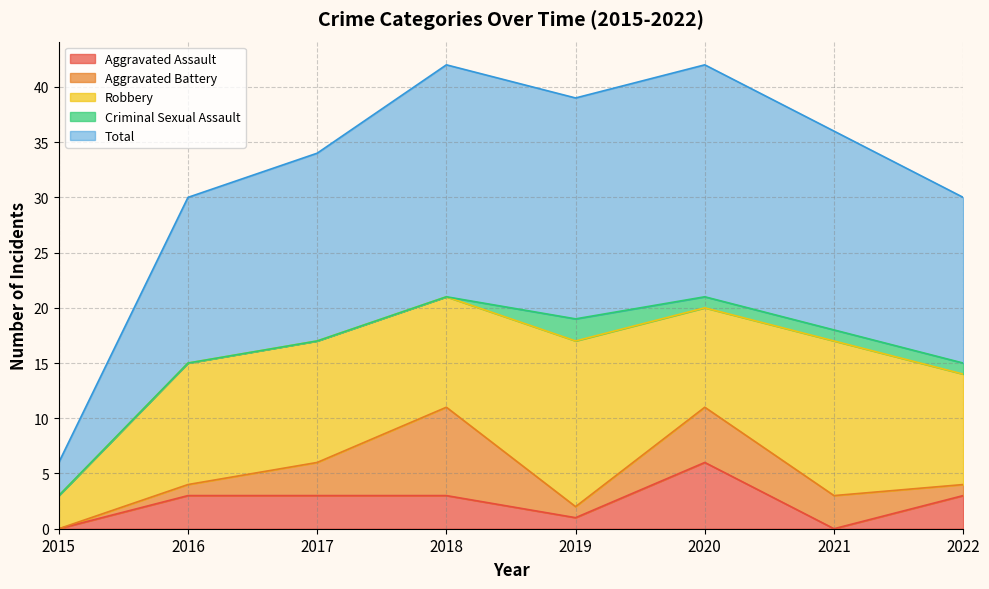

What is the difference between the highest and lowest values at 2020?

20